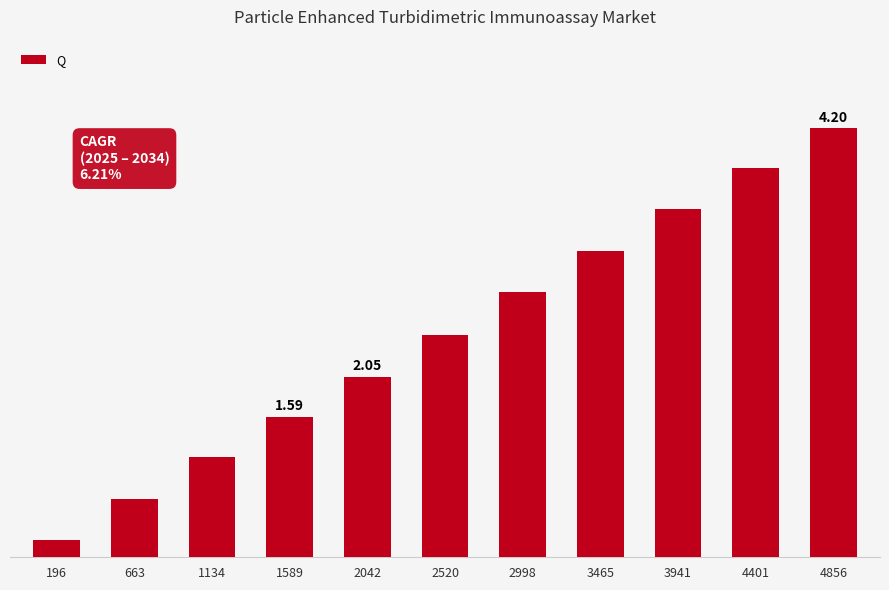

The chart shows a value of 787 at 1134. True or false?

False